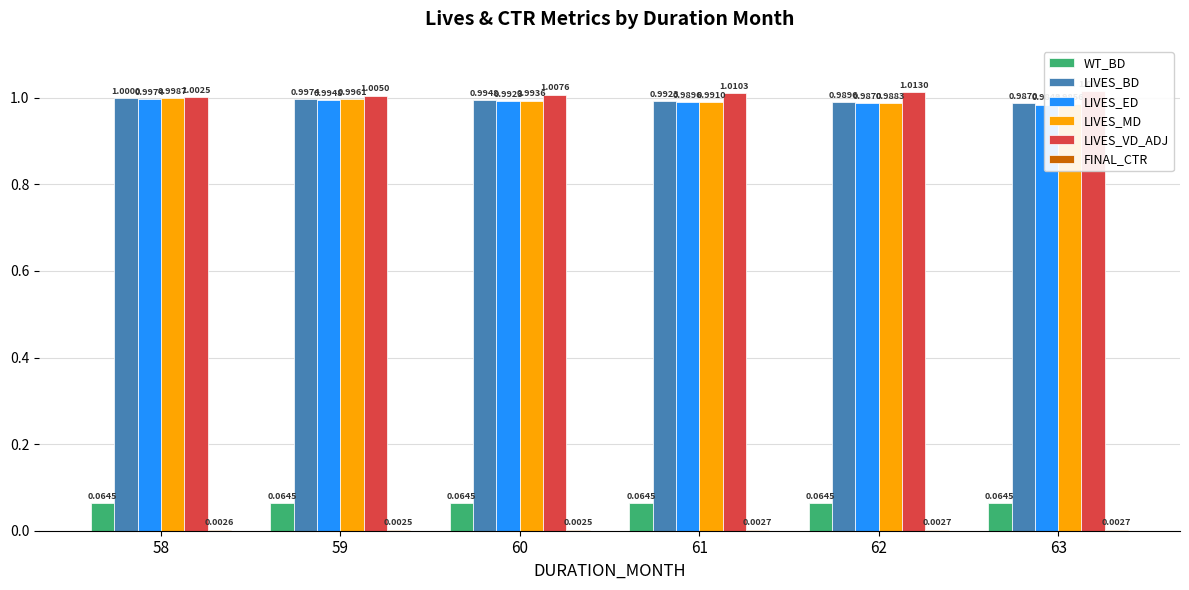

At which label is LIVES_VD_ADJ closest to 1?

58